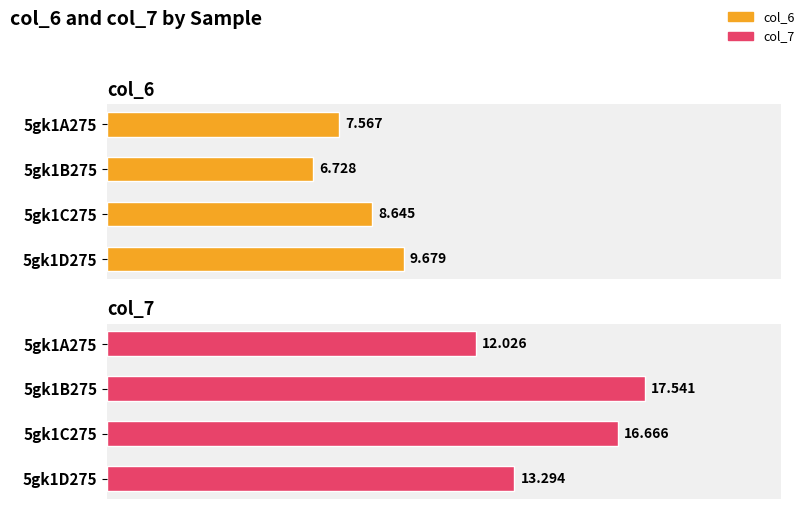

Which series has the largest range (max minus min)?

col_7